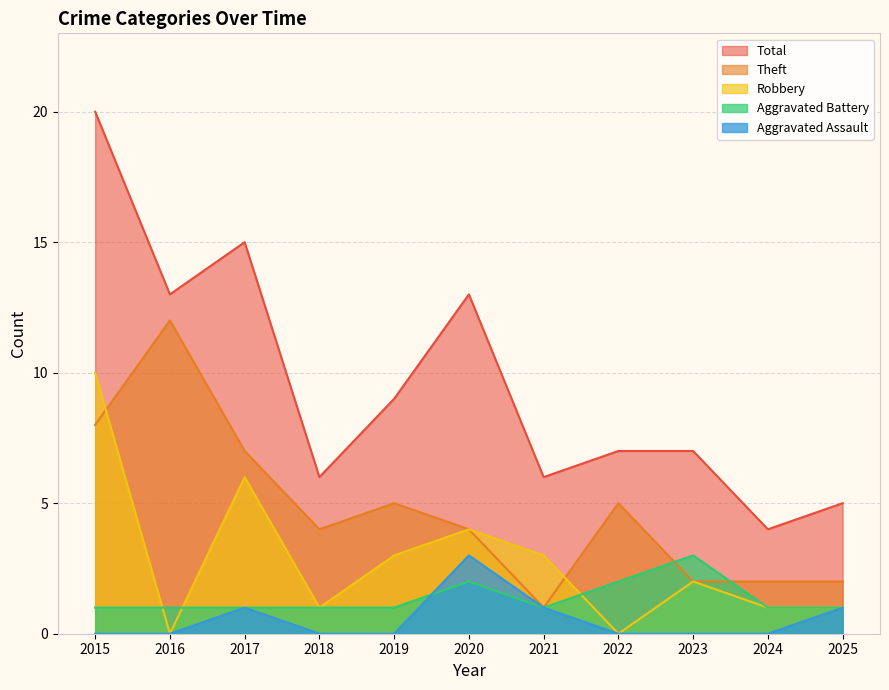

Count the Robbery values in the range 1 to 4.

7